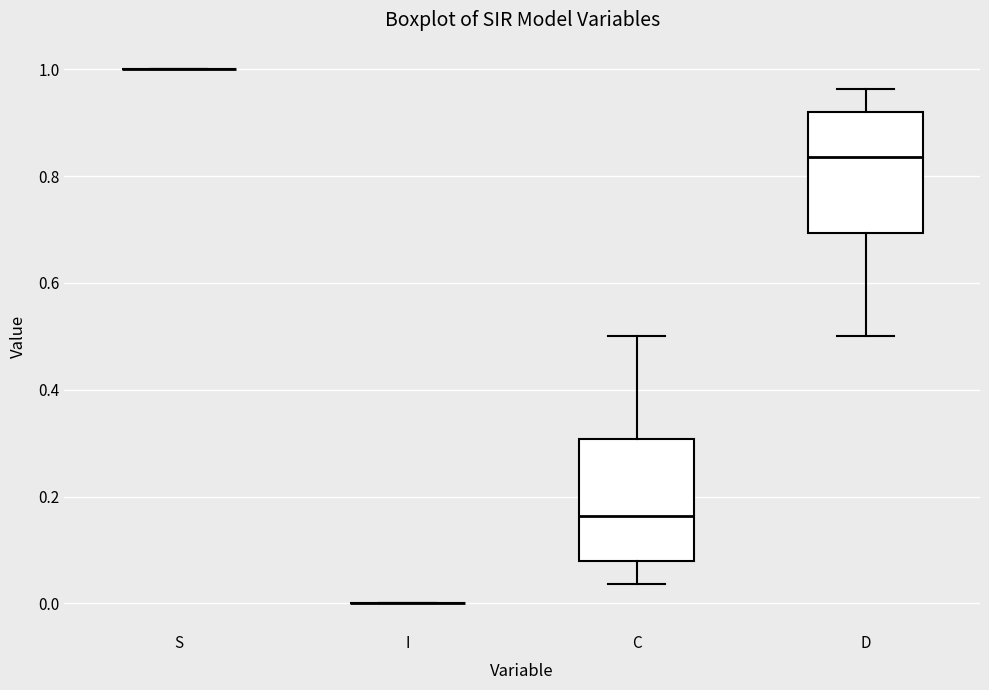

Reading left to right, transcribe this box plot: for each box, give where its median line is, the range the box spans, and where its two whiskers end, as read against the y-axis. The values are not printed on the chart, so give them approximately, as read against the axis.

S: box collapsed to a line at 1.00, whiskers 1.00 to 1.00
I: box collapsed to a line at 0.00, whiskers 0.00 to 0.00
C: median 0.16, box 0.08 to 0.30, whiskers 0.04 to 0.50
D: median 0.84, box 0.70 to 0.92, whiskers 0.50 to 0.96